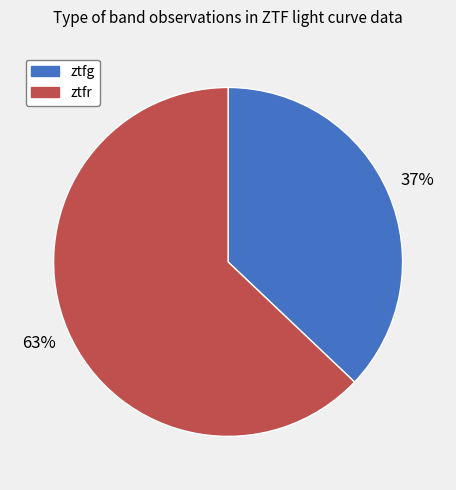

To the nearest percent, what percentage of the pie is ztfr?

63%